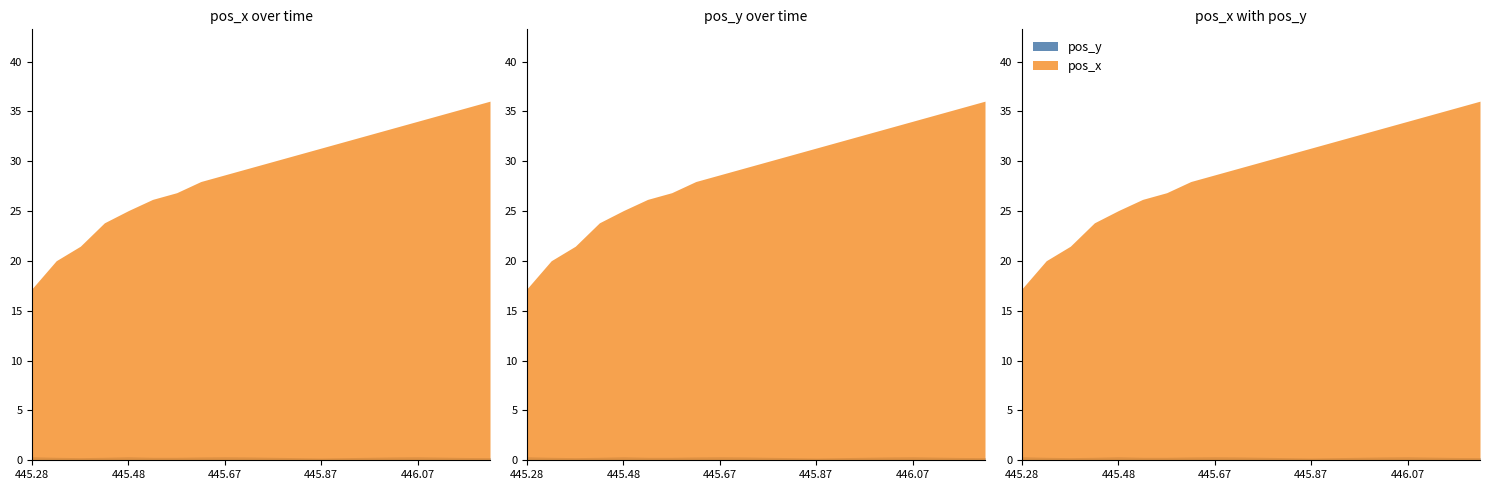

What are all the series names shown in the legend?

pos_x, pos_y